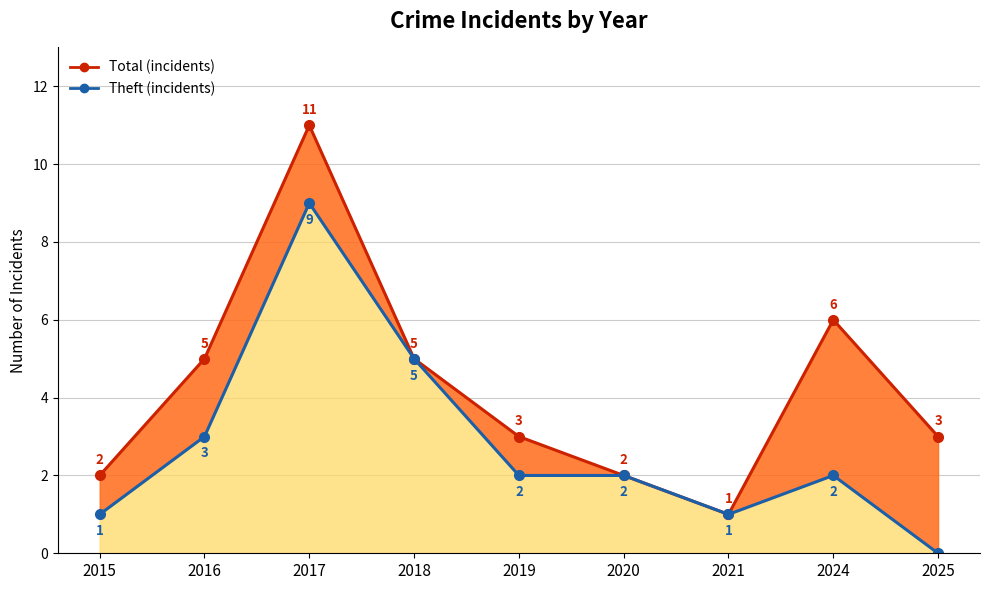

Is it true that Total (line) equals 11 at 2017?

True